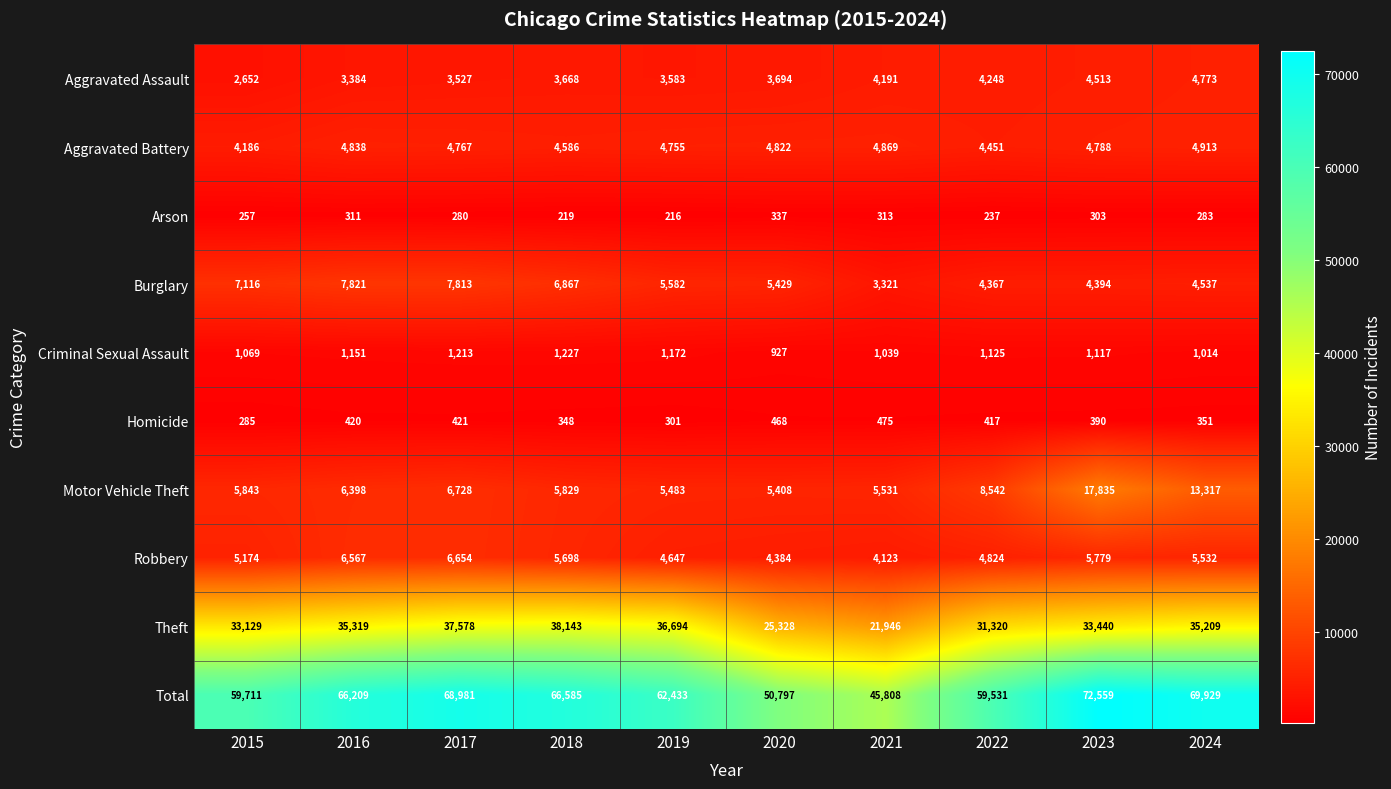

How many data points does each series have?

10